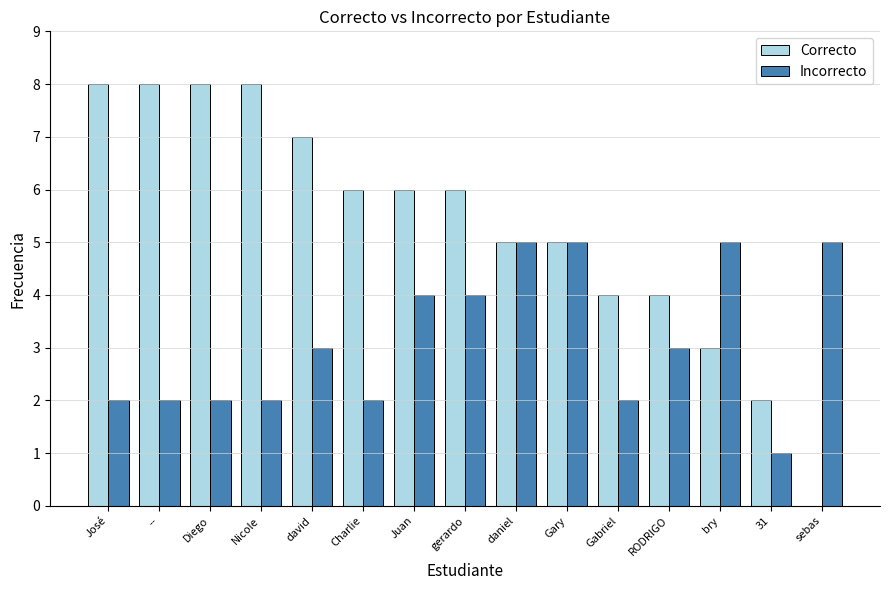

True or false: Correcto has a value of 5 at Gary.

True